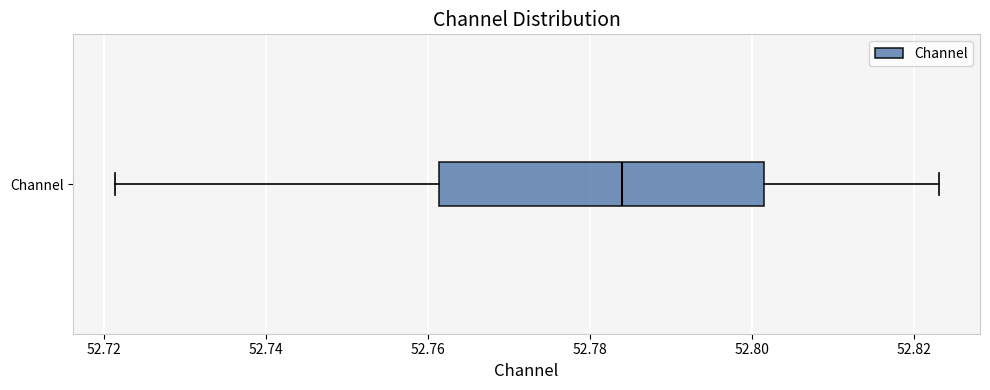

Transcribe this box plot: give where the median line is, the range the box spans, and where the two whiskers end, as read against the x-axis. The values are not printed on the chart, so give them approximately, as read against the axis.

median 52.784, box 52.762 to 52.802, whiskers 52.722 to 52.824